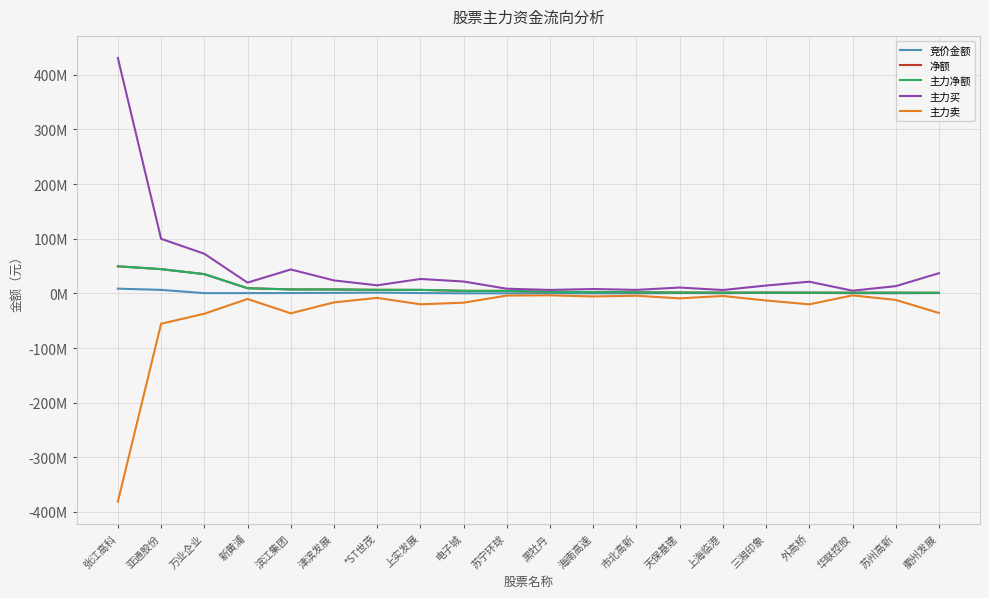

Where is the first local minimum for 主力买?

新黄浦